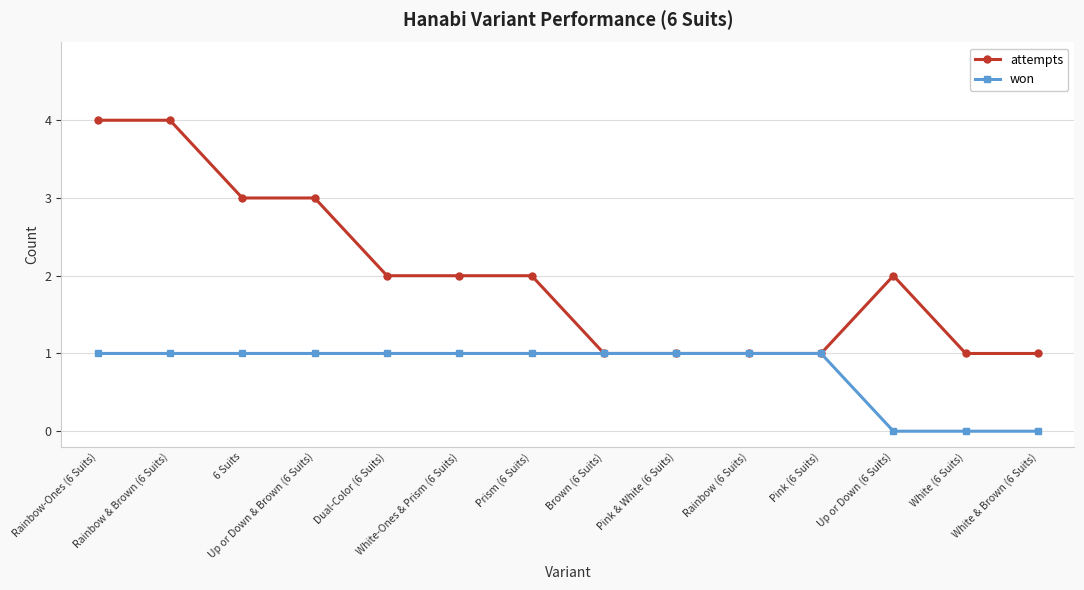

What is the label of the 11th point from the left?

Pink (6 Suits)